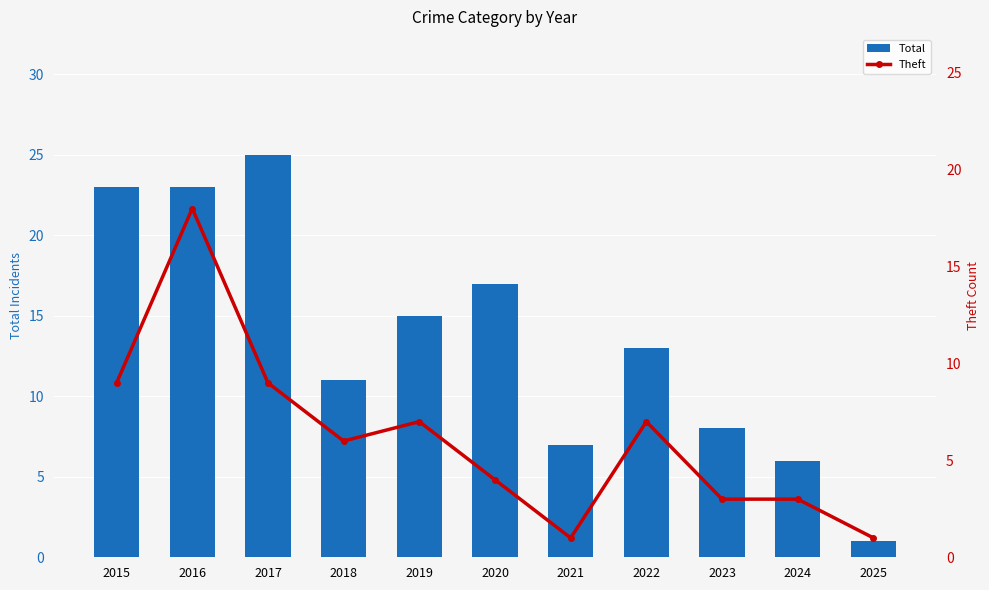

True or false: Total has a value of 0 at 2025.

False